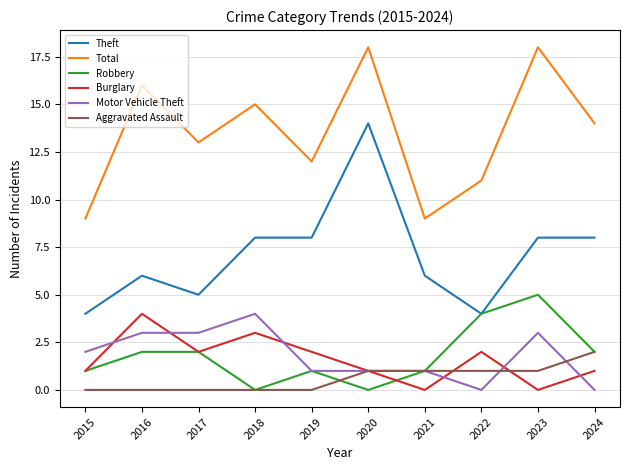

True or false: Motor Vehicle Theft and Theft intersect in this chart.

False